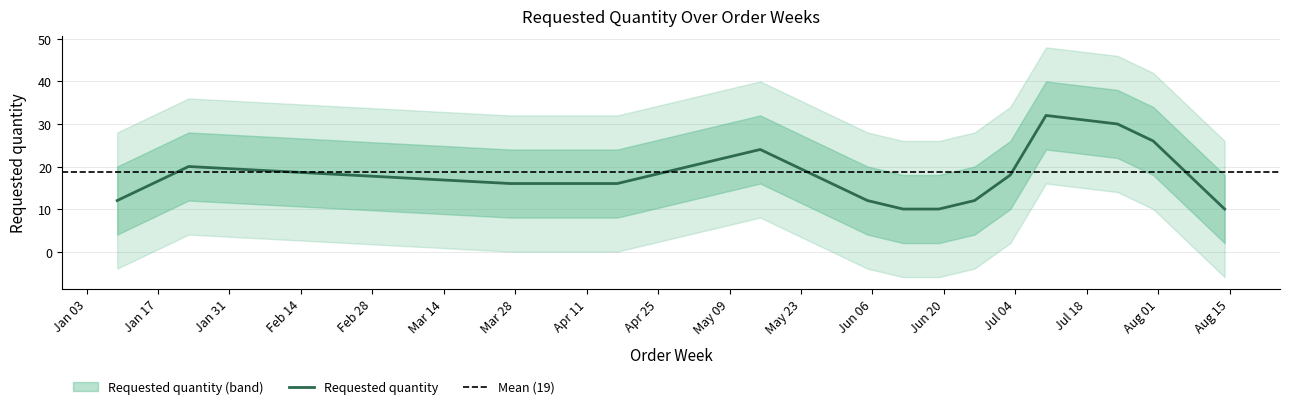

What is the highest value of the Requested quantity series?

32